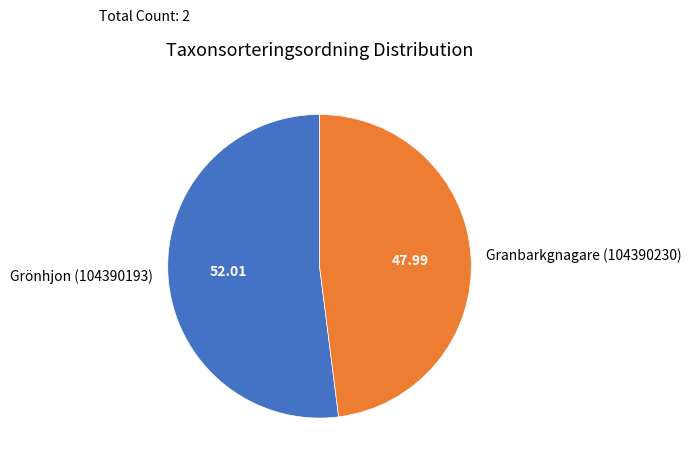

Rank the categories by value from highest to lowest.

Grönhjon (104390193), Granbarkgnagare (104390230)